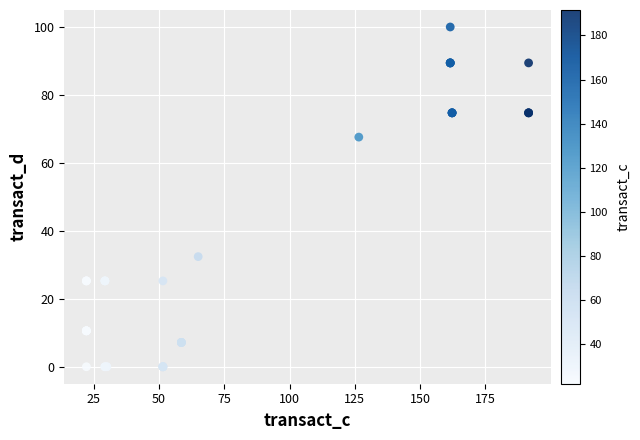

What Y value in the scatter plot is closest to 49?

32.4